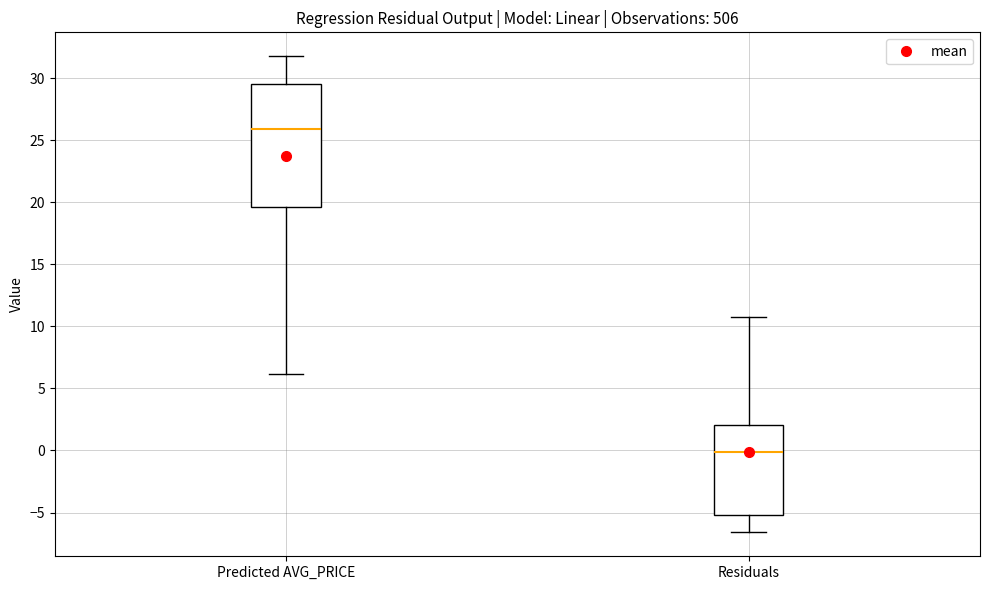

Where does the median line of the box for Residuals sit on the y-axis? The values are not printed on the chart, so give them approximately, as read against the axis.

0.0